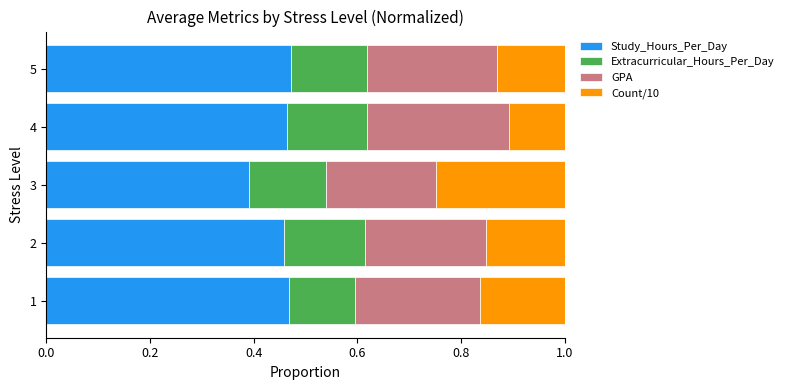

How many Study_Hours_Per_Day values are between 0 and 1?

5